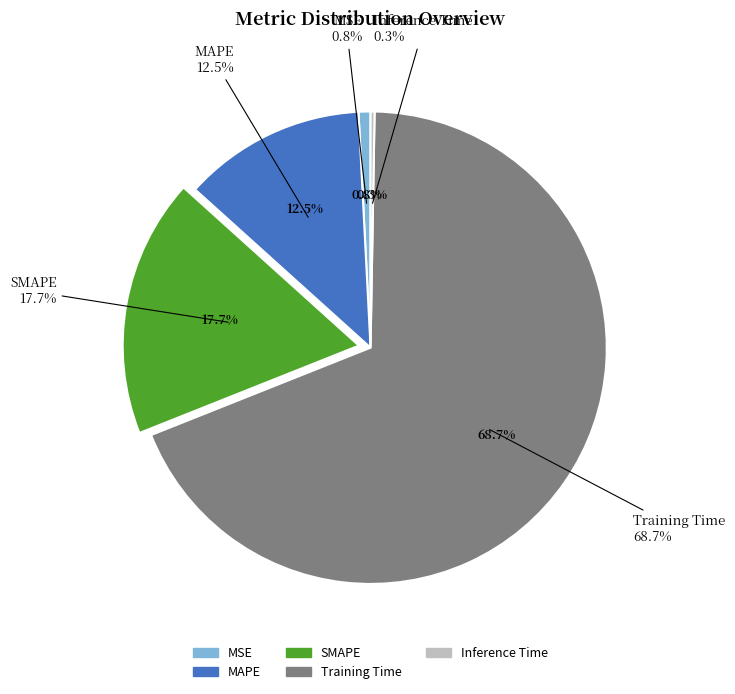

Which slice represents more than half of the pie?

Training Time